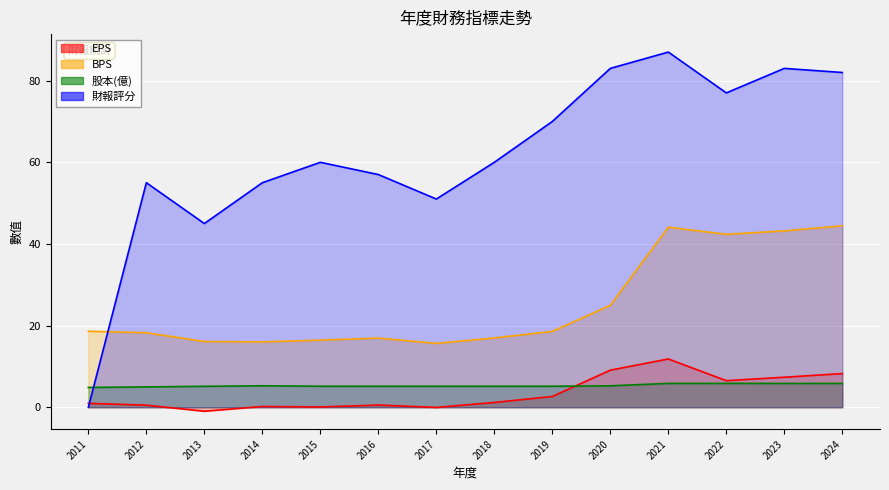

Reading left to right, what are all the values shown in this chart?

EPS: 1.0	0.5	-1.0	0.2	0.1	0.5	-0.0	1.2	2.6	9.1	11.8	6.5	7.4	8.2
BPS: 18.6	18.2	16.1	16.0	16.4	16.9	15.7	17.0	18.6	25.0	44.1	42.4	43.2	44.5
股本(億): 4.8	5.0	5.1	5.3	5.2	5.2	5.2	5.2	5.2	5.2	5.8	5.8	5.8	5.8
財報評分: 0.0	55.0	45.0	55.0	60.0	57.0	51.0	60.0	70.0	83.0	87.0	77.0	83.0	82.0